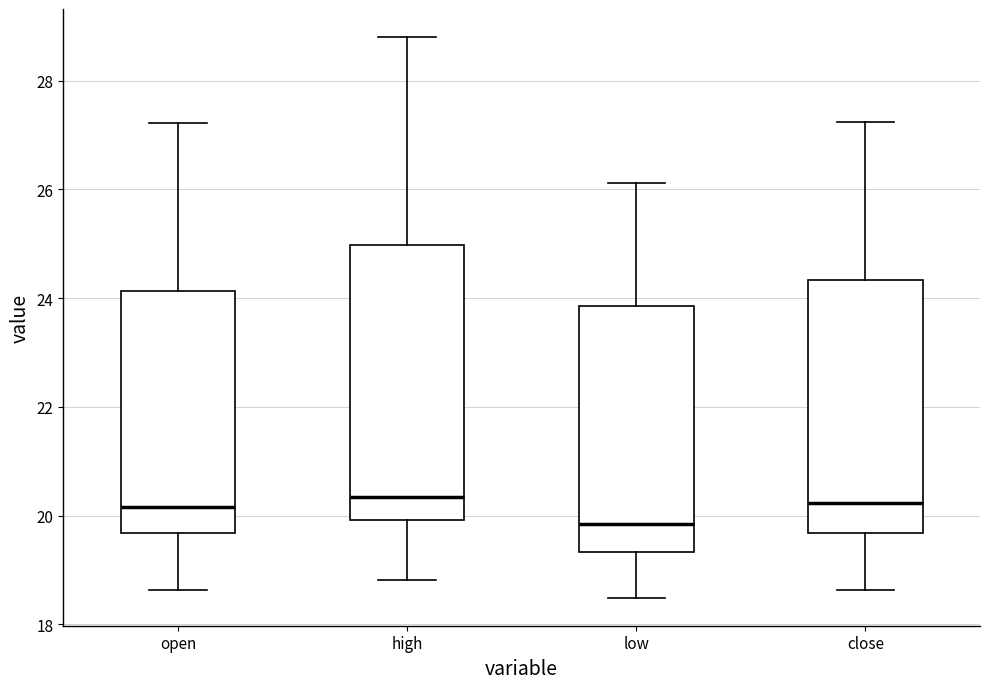

Reading left to right, transcribe this box plot: for each box, give where its median line is, the range the box spans, and where its two whiskers end, as read against the y-axis. The values are not printed on the chart, so give them approximately, as read against the axis.

open: median 20.2, box 19.6 to 24.2, whiskers 18.6 to 27.2
high: median 20.4, box 20.0 to 25.0, whiskers 18.8 to 28.8
low: median 19.8, box 19.4 to 23.8, whiskers 18.4 to 26.2
close: median 20.2, box 19.6 to 24.4, whiskers 18.6 to 27.2